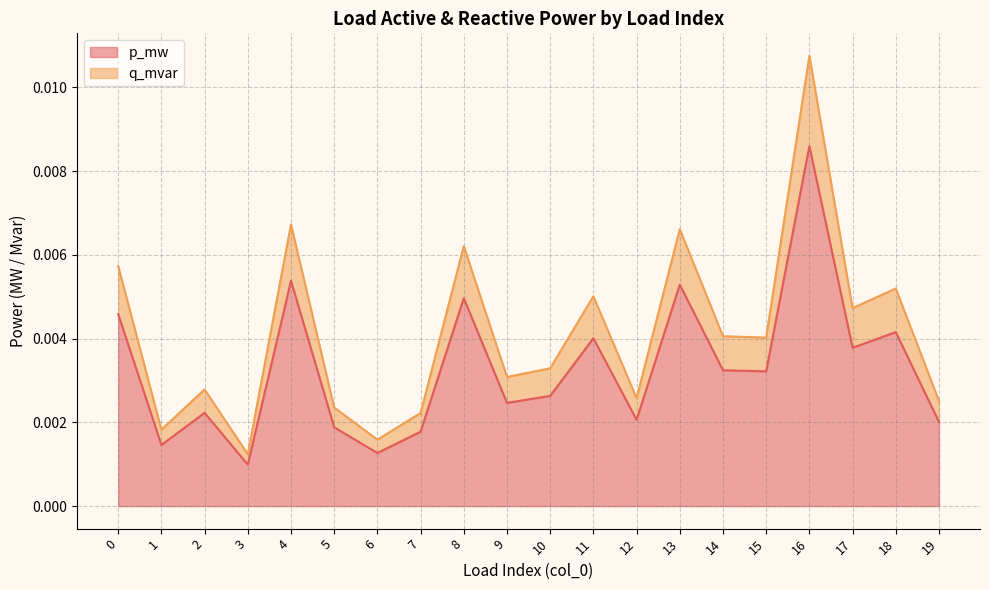

Where is the first local maximum for q_mvar?

2